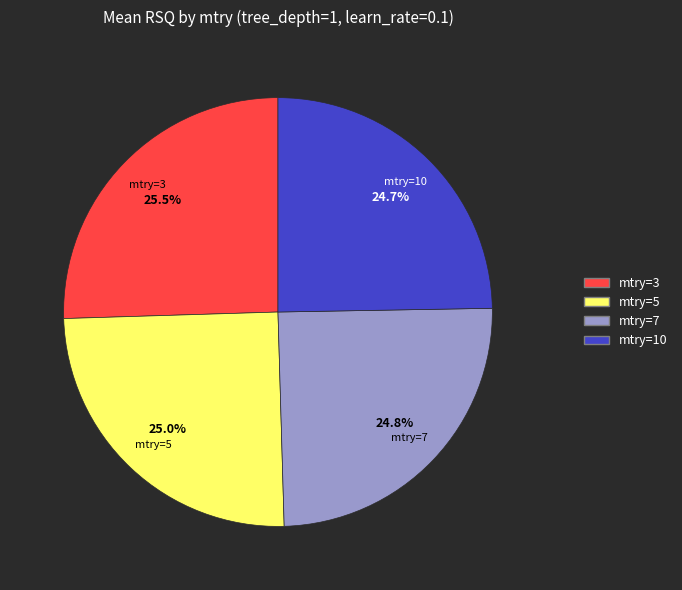

Which slice is the largest?

mtry=3